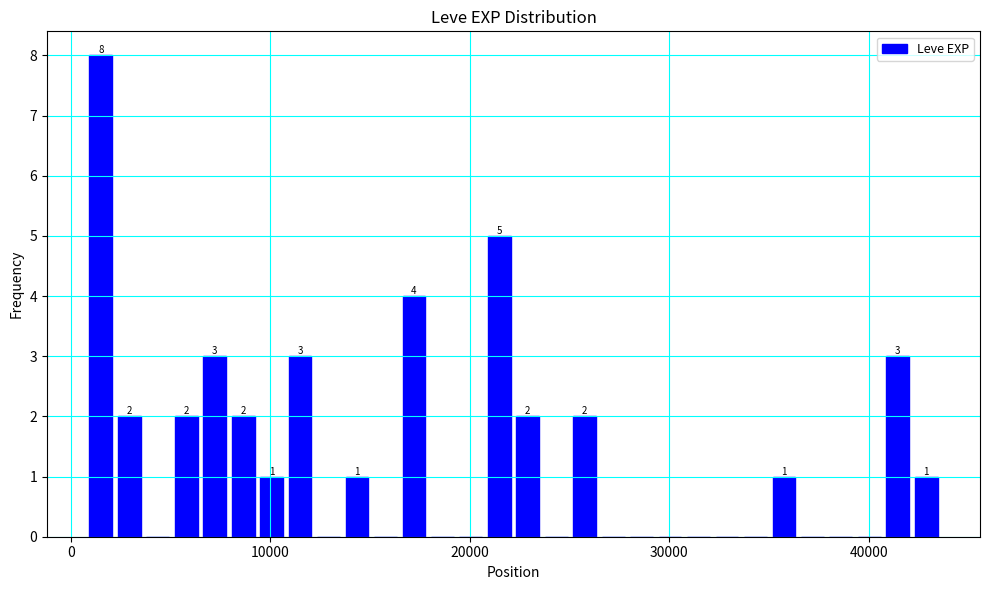

Read against the x-axis, roughly where is the centre of the tallest bar?

2000